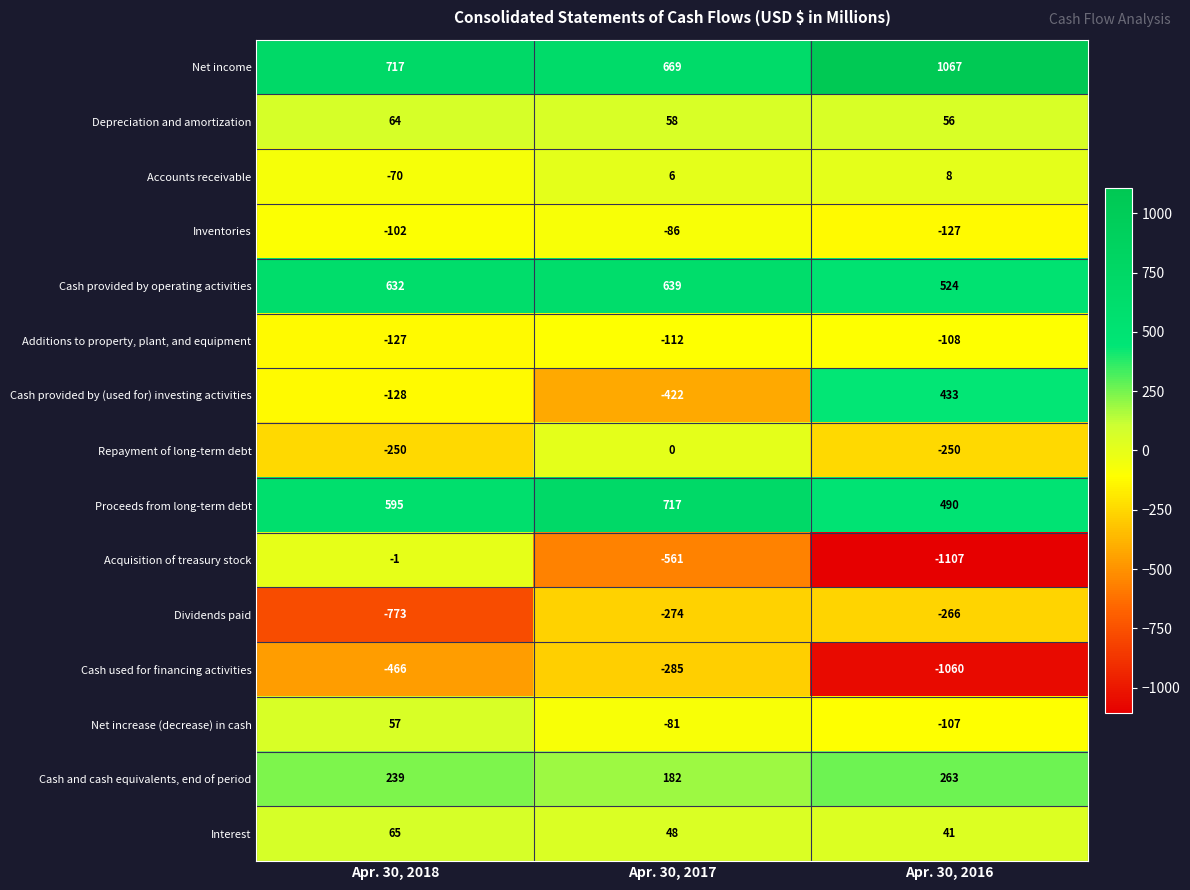

Which series has the largest range (max minus min)?

Acquisition of treasury stock